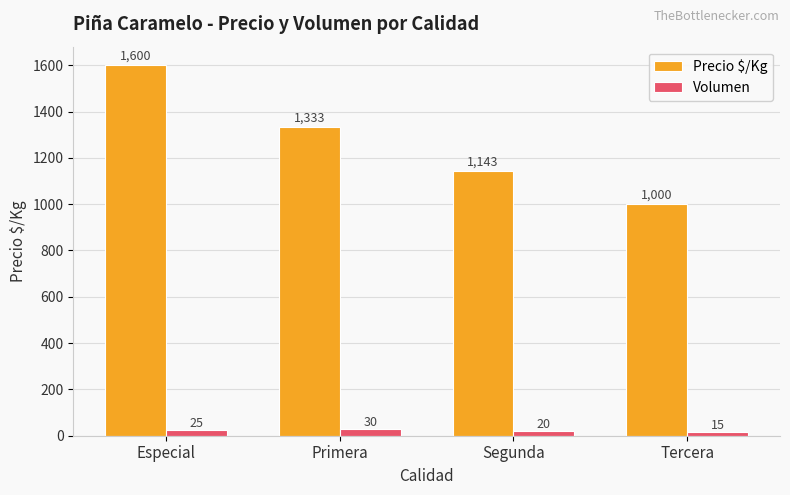

Is it true that Precio $/Kg equals 1333 at Primera?

True